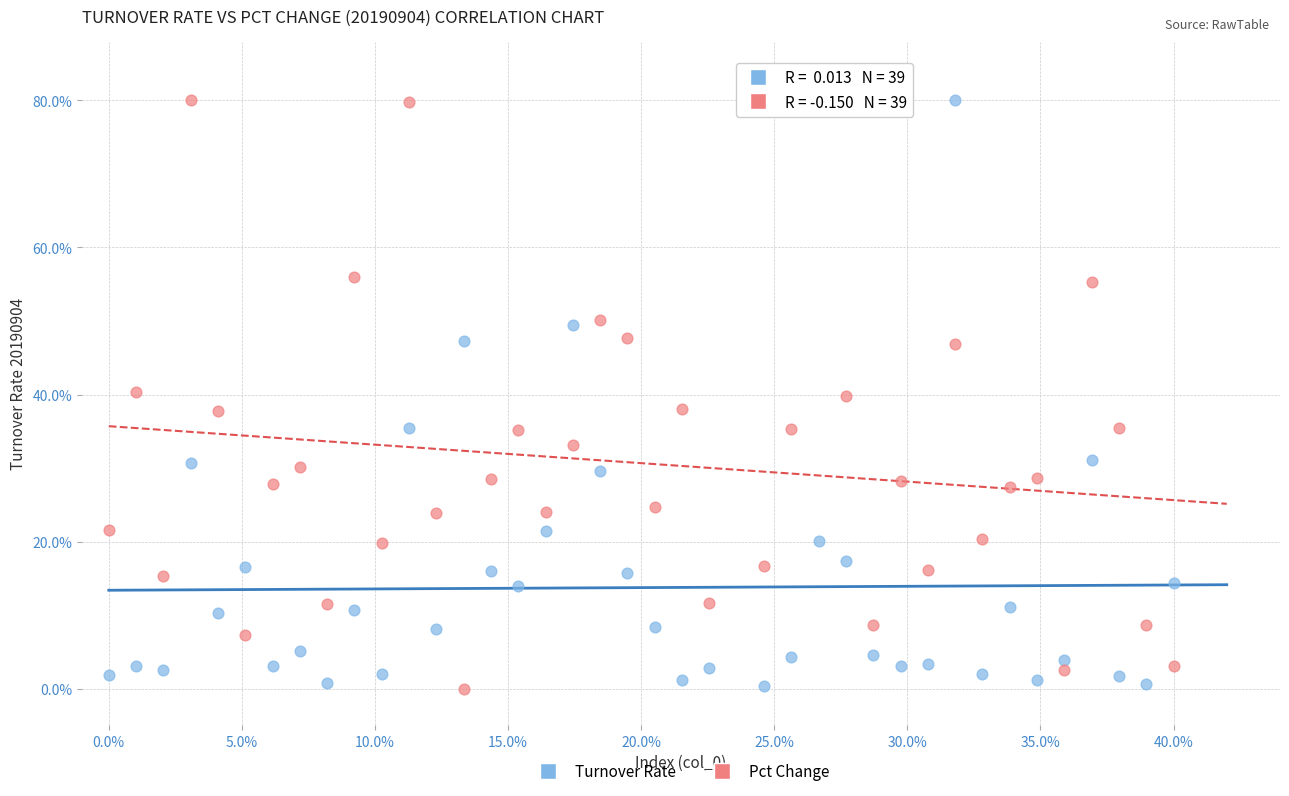

What are all the series names shown in the legend?

Turnover Rate, Pct Change